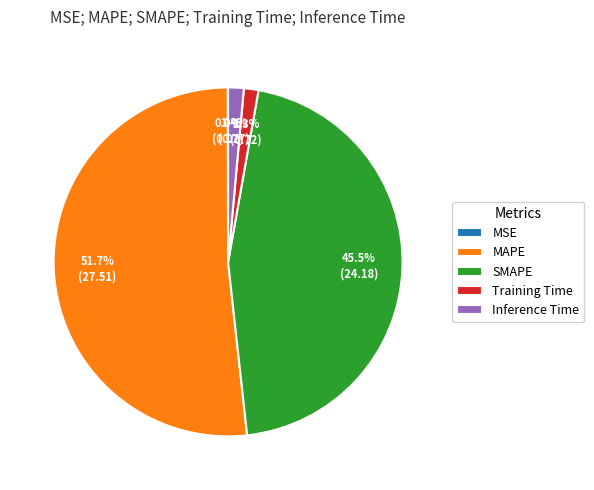

What percentage do Training Time and MAPE together represent?

53.1%